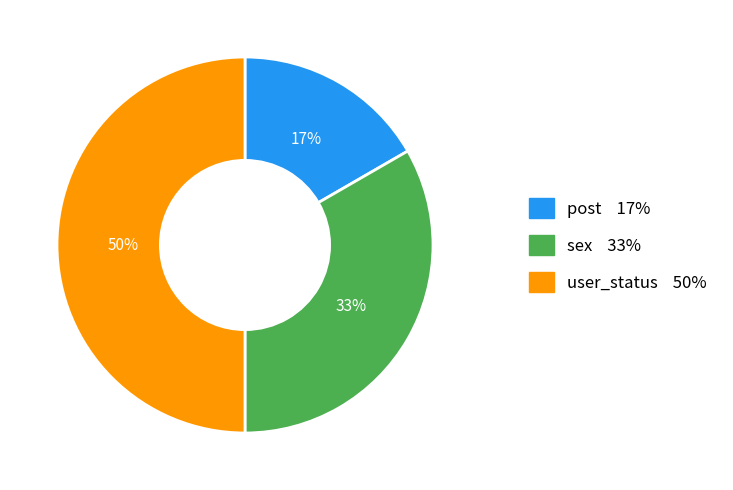

Is it true that user_status is 50% of the pie?

True